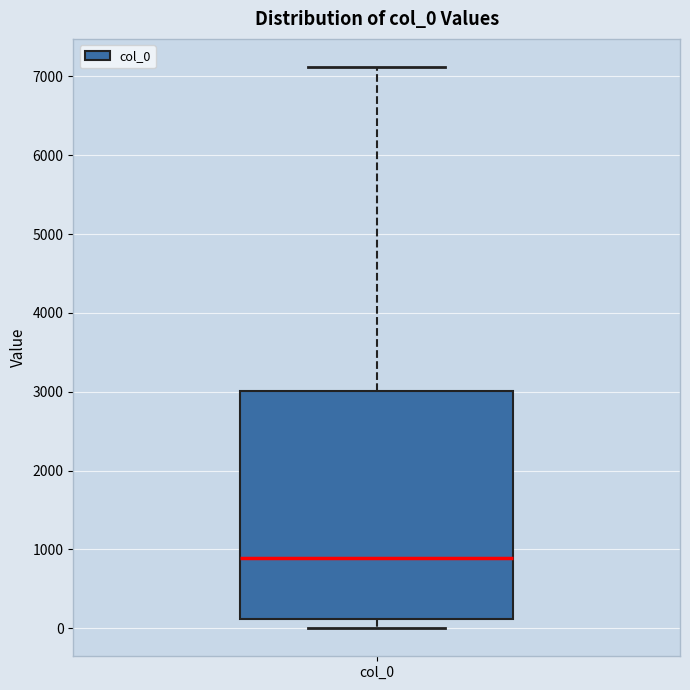

Transcribe this box plot: give where the median line is, the range the box spans, and where the two whiskers end, as read against the y-axis. The values are not printed on the chart, so give them approximately, as read against the axis.

median 900, box 100 to 3000, whiskers 0 to 7100